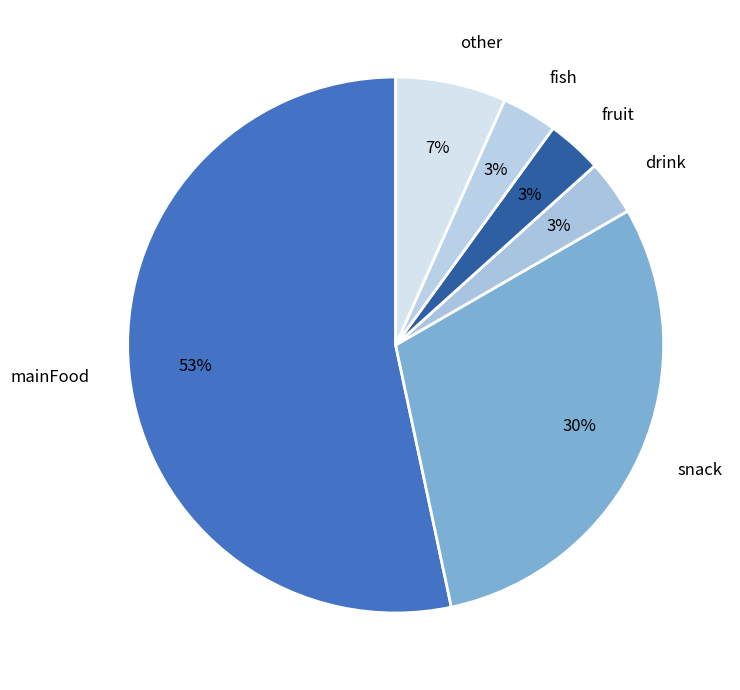

Which slice represents more than half of the pie?

mainFood